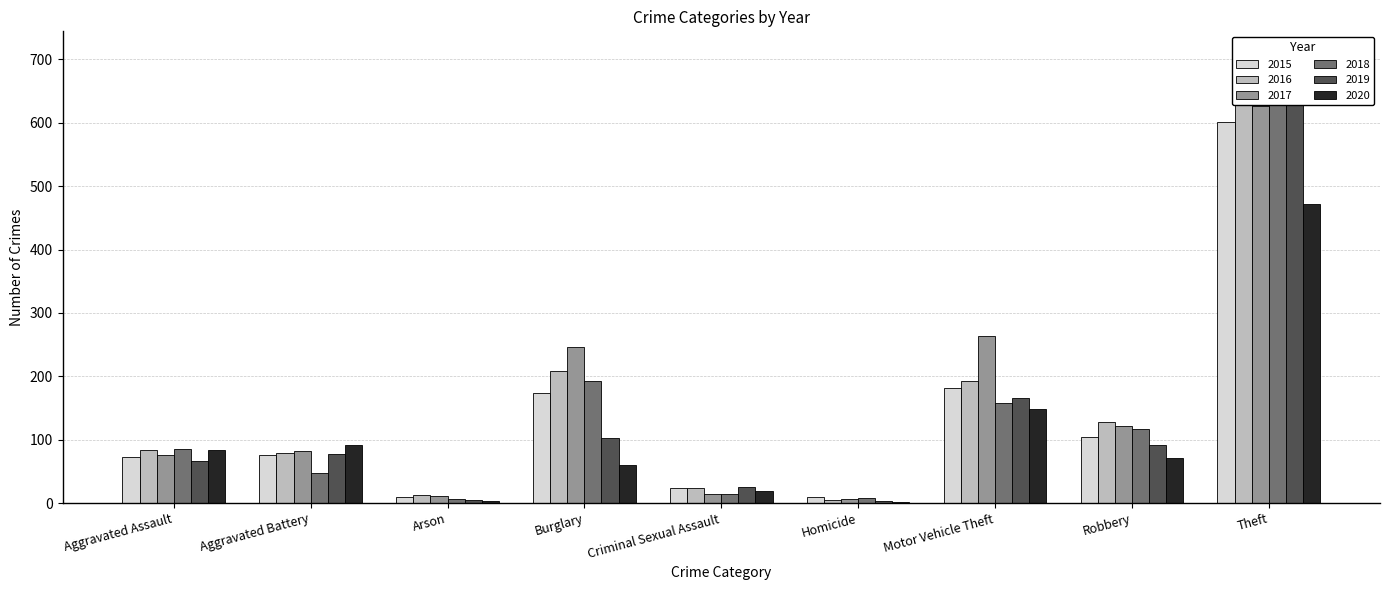

Rank the categories by 2017 value from highest to lowest.

Theft, Motor Vehicle Theft, Burglary, Robbery, Aggravated Battery, Aggravated Assault, Criminal Sexual Assault, Arson, Homicide